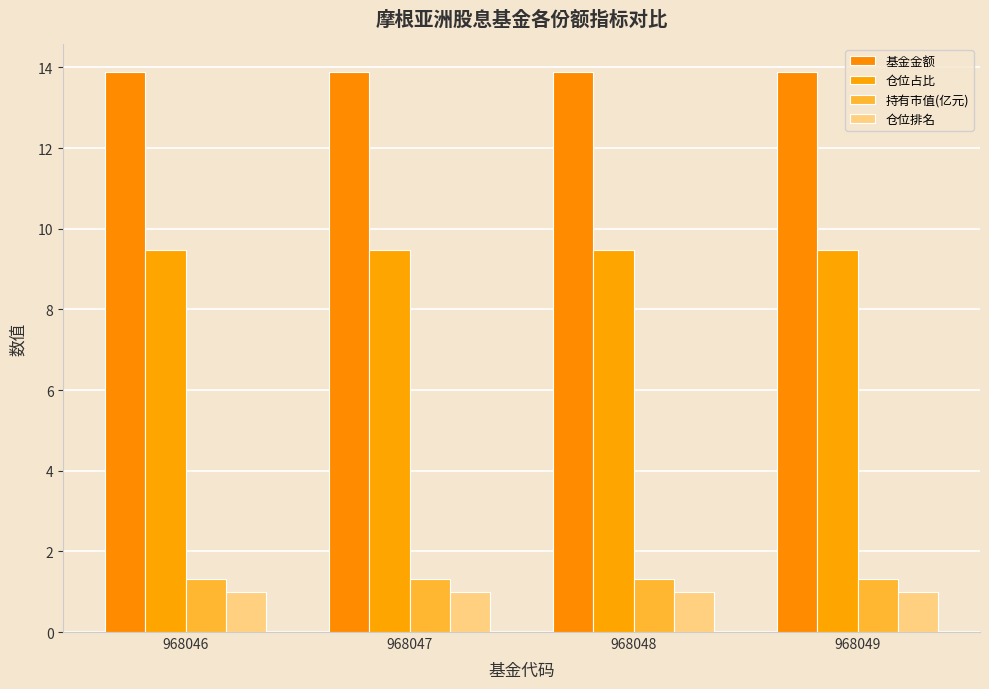

What is the sum of the 仓位占比 values at 968046 and 968049?

18.9